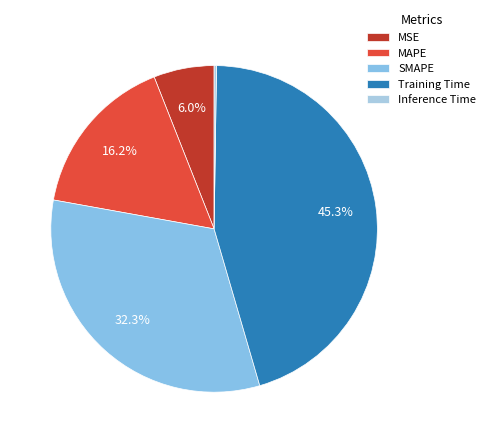

How many segments does this pie chart have?

5